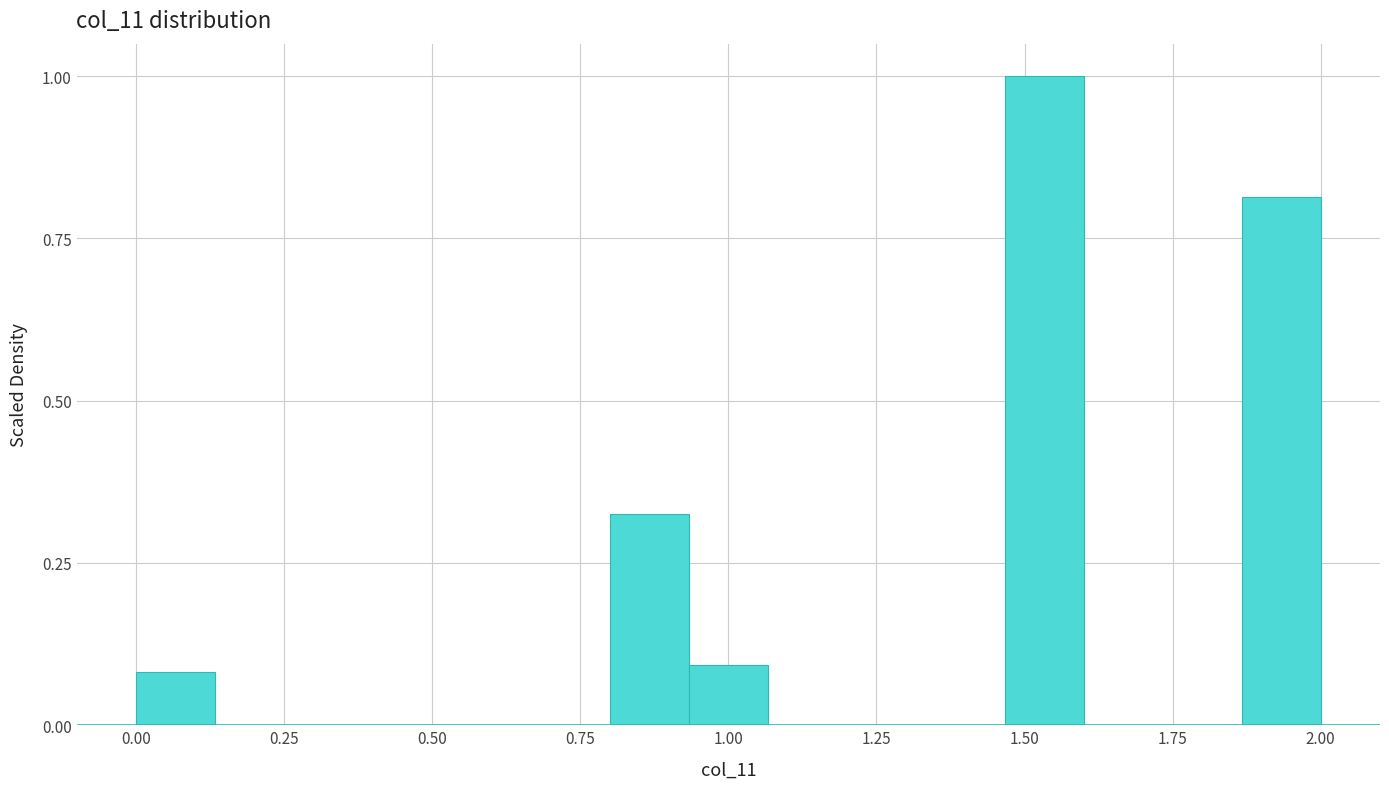

Read against the x-axis, roughly where is the centre of the tallest bar?

1.55